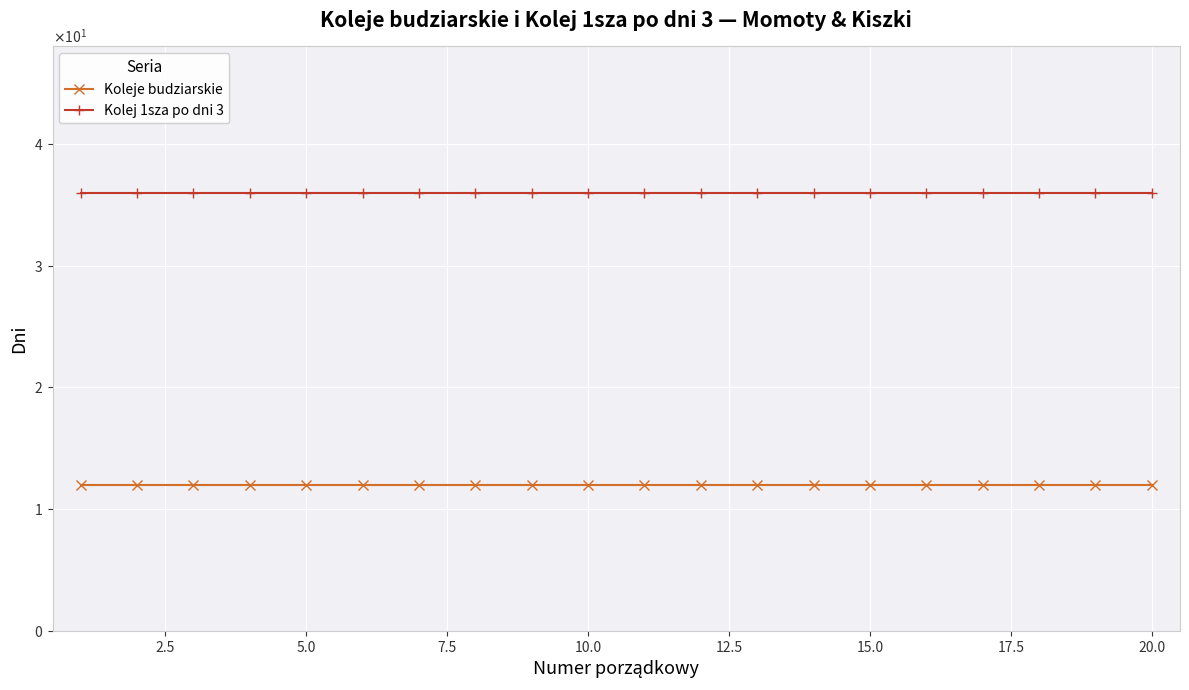

What is the lowest value of the Kolej 1sza po dni 3 series?

36